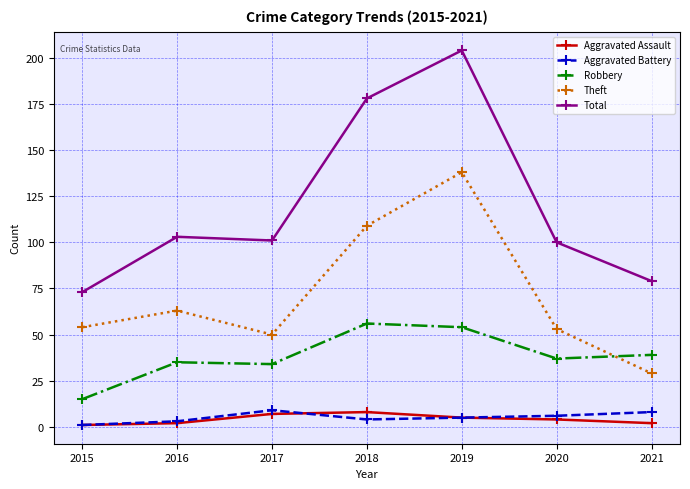

Where is the first local minimum for Theft?

2017